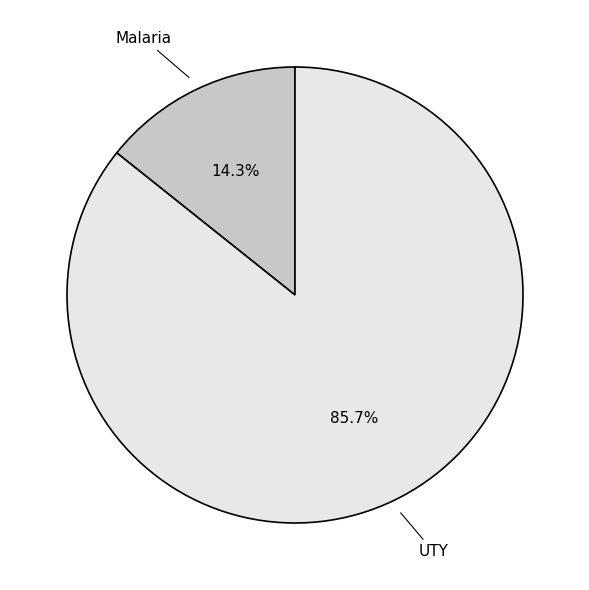

What is the smallest slice in the pie chart?

Malaria